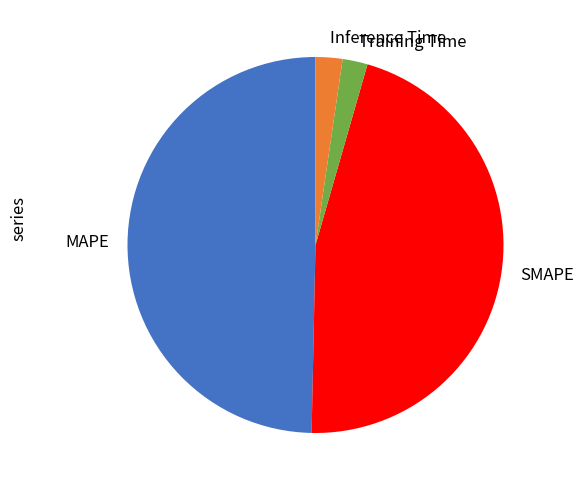

True or false: MAPE accounts for 50% of the total.

True